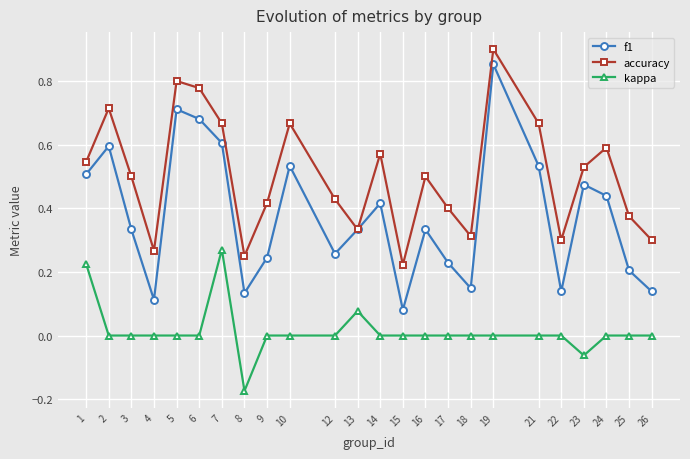

At 16, list the series in order from largest to smallest.

accuracy, f1, kappa